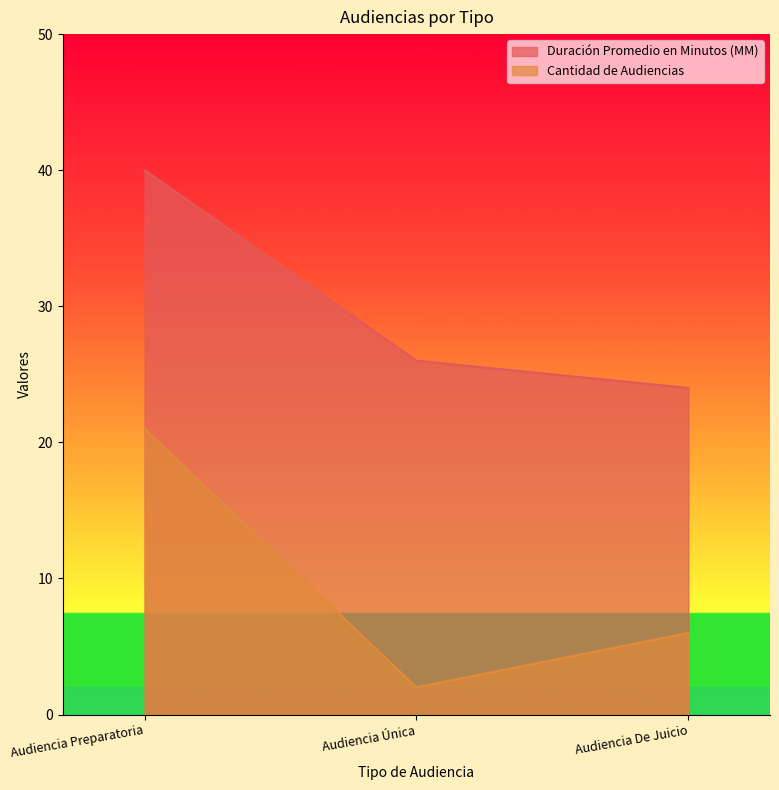

What is the difference between the maximum and minimum values in the Cantidad de Audiencias series?

19